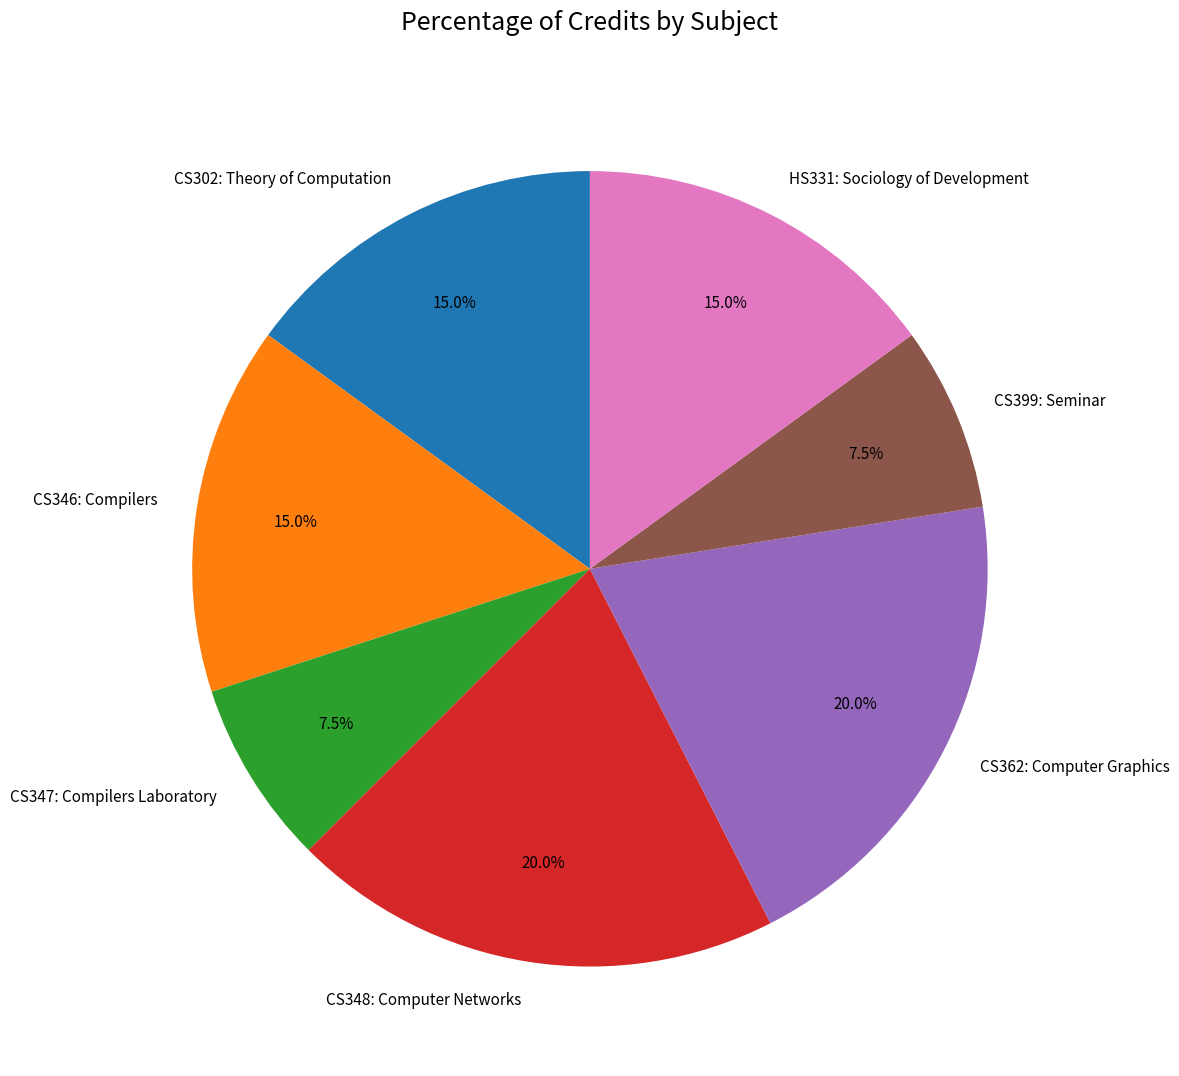

What portion of the pie excludes CS302: Theory of Computation?

85.0%